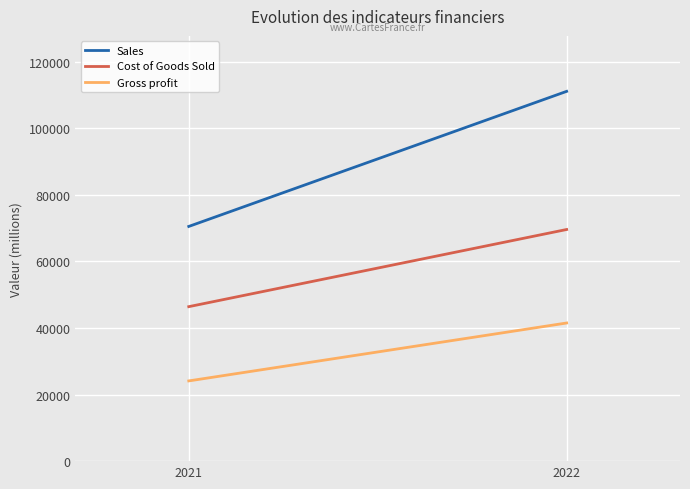

How many distinct data groups are displayed?

3